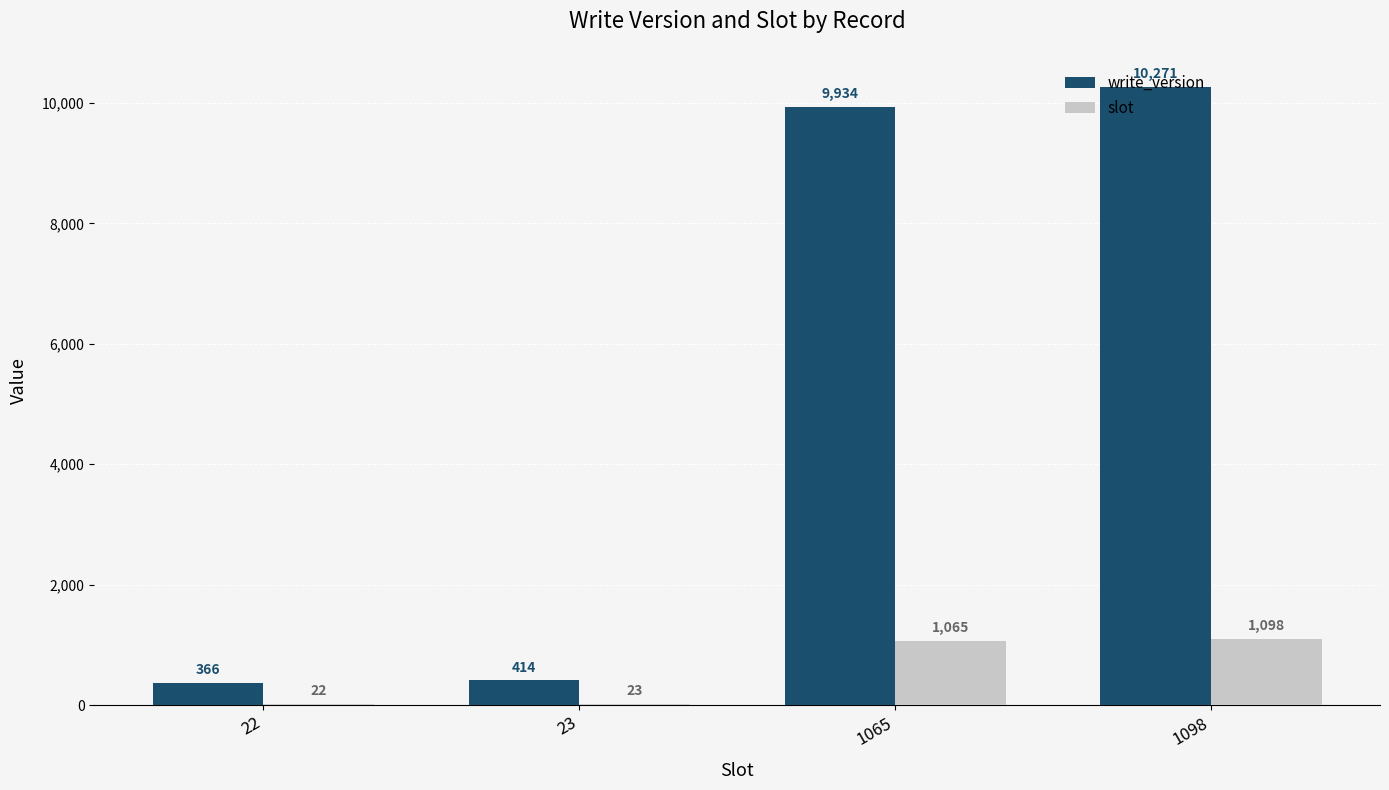

Reading right to left, list all the values displayed in this chart.

write_version: 1098=10271	1065=9934	23=414	22=366
slot: 1098=1098	1065=1065	23=23	22=22